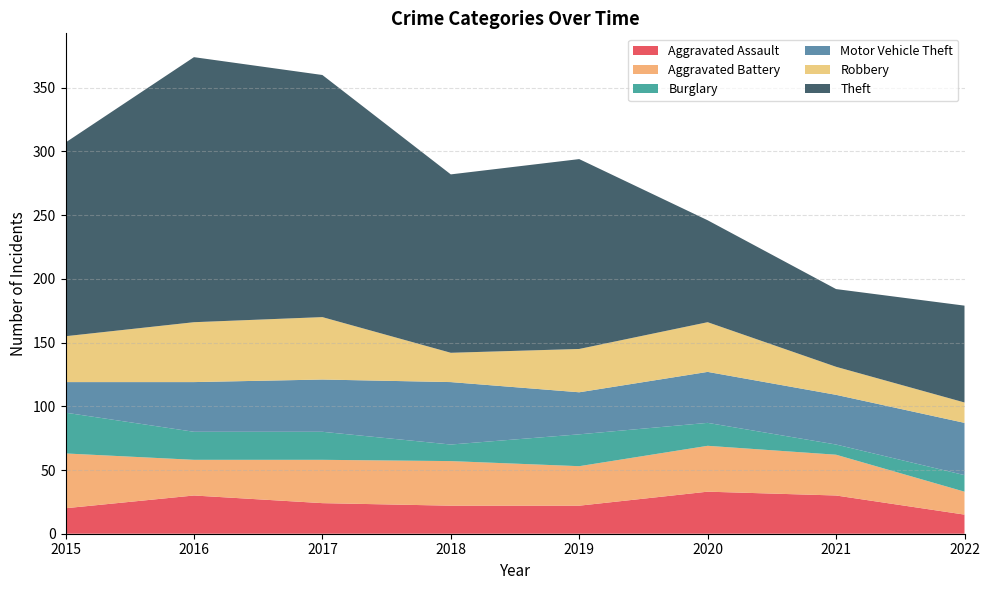

Reading left to right, transcribe all the data shown in this chart.

Aggravated Assault: 20	30	24	22	22	33	30	15
Aggravated Battery: 43	28	34	35	31	36	32	18
Burglary: 32	22	22	13	25	18	8	13
Motor Vehicle Theft: 24	39	41	49	33	40	39	41
Robbery: 36	47	49	23	34	39	22	16
Theft: 152	208	190	140	149	80	61	76